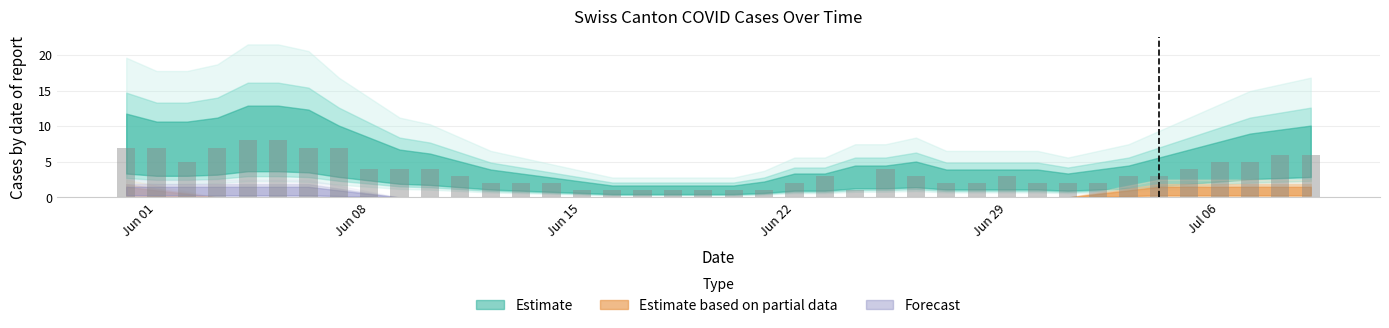

What is the maximum value shown in the chart?

8